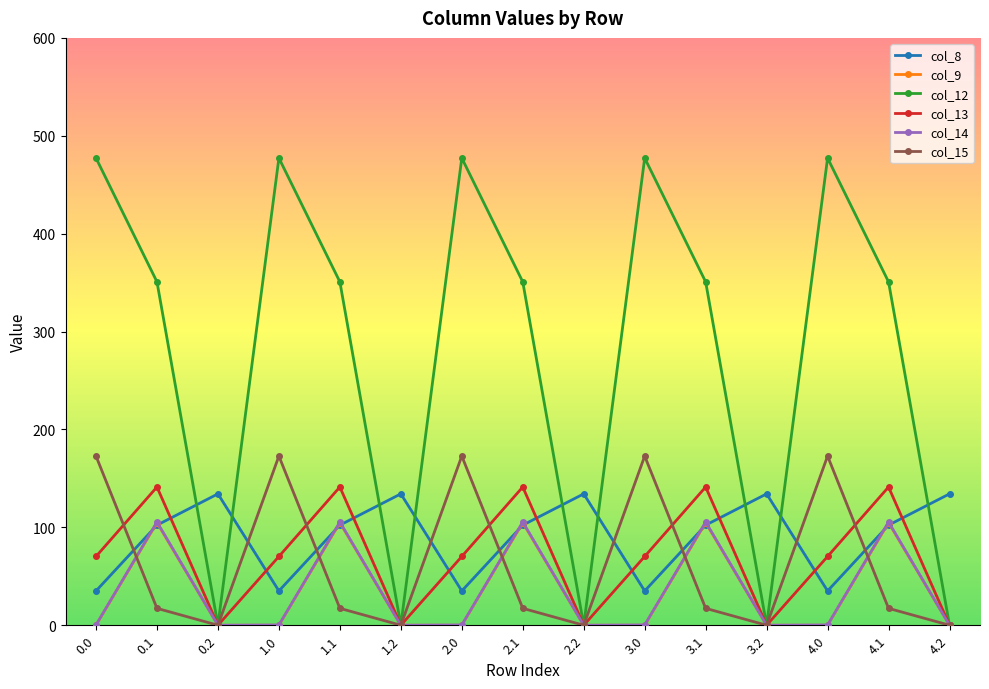

What is the highest value of the col_9 series?

104.8